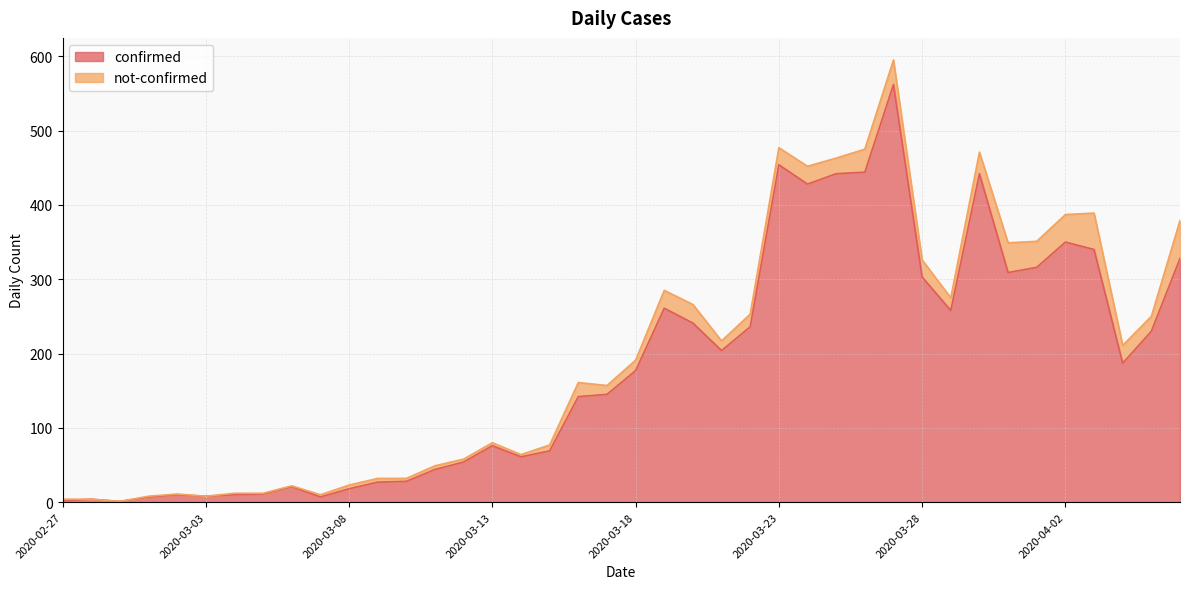

Reading left to right, list all the values displayed in this chart.

2020-02-27=2	2020-02-28=4	2020-02-29=1	2020-03-01=7	2020-03-02=10	2020-03-03=8	2020-03-04=10	2020-03-05=11	2020-03-06=21	2020-03-07=7	2020-03-08=18	2020-03-09=27	2020-03-10=28	2020-03-11=44	2020-03-12=54	2020-03-13=76	2020-03-14=61	2020-03-15=69	2020-03-16=142	2020-03-17=145	2020-03-18=177	2020-03-19=261	2020-03-20=241	2020-03-21=204	2020-03-22=236	2020-03-23=454	2020-03-24=428	2020-03-25=442	2020-03-26=444	2020-03-27=562	2020-03-28=303	2020-03-29=258	2020-03-30=442	2020-03-31=309	2020-04-01=316	2020-04-02=350	2020-04-03=340	2020-04-04=187	2020-04-05=230	2020-04-06=328